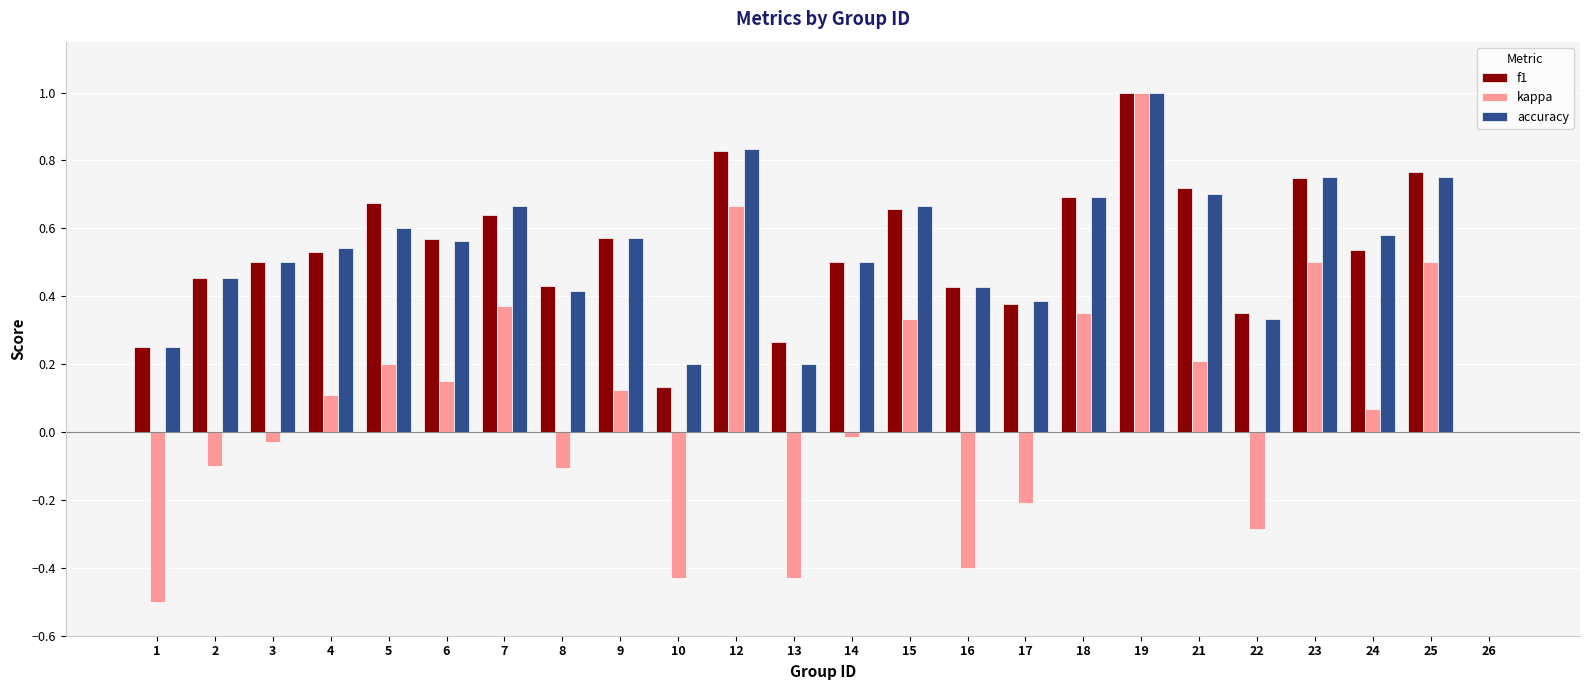

What is the sum of all f1 values?

12.6